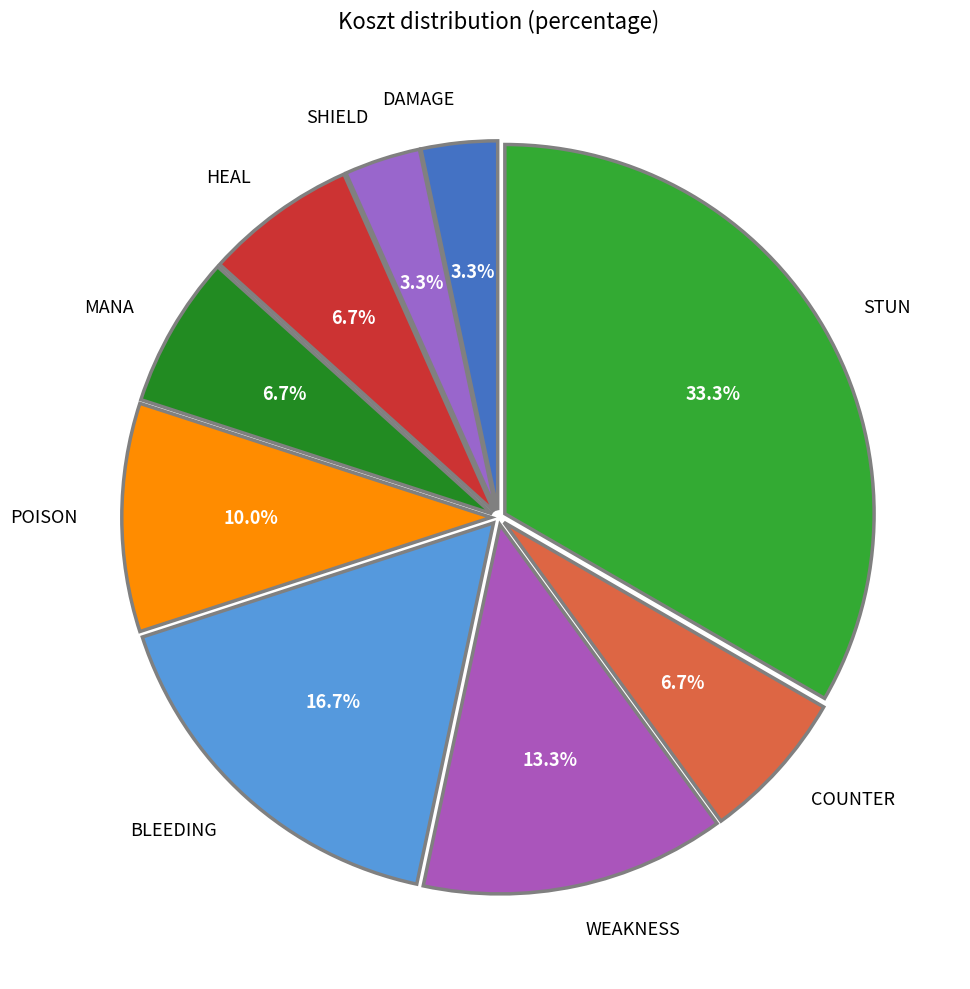

Is there a majority slice in this chart?

No